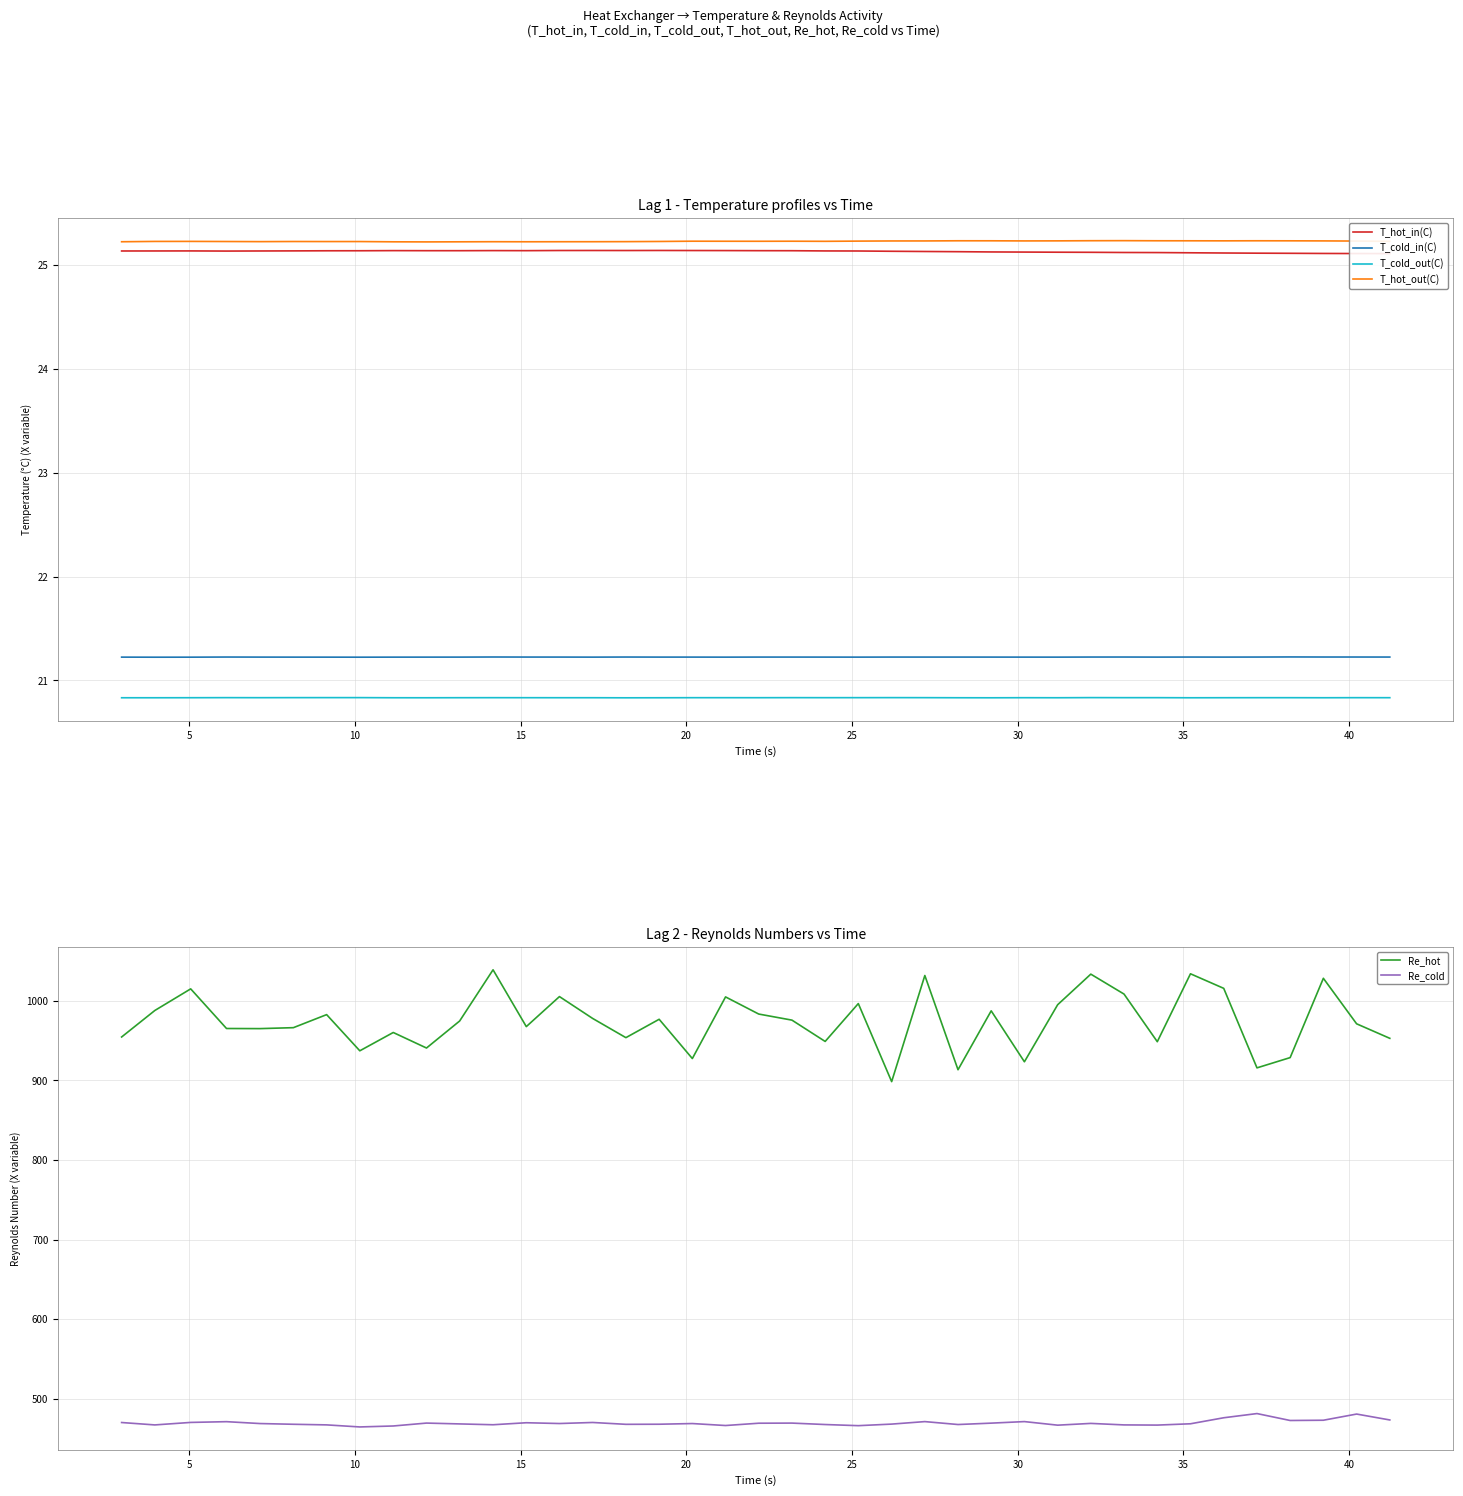

True or false: Re_hot and Re_cold intersect in this chart.

False